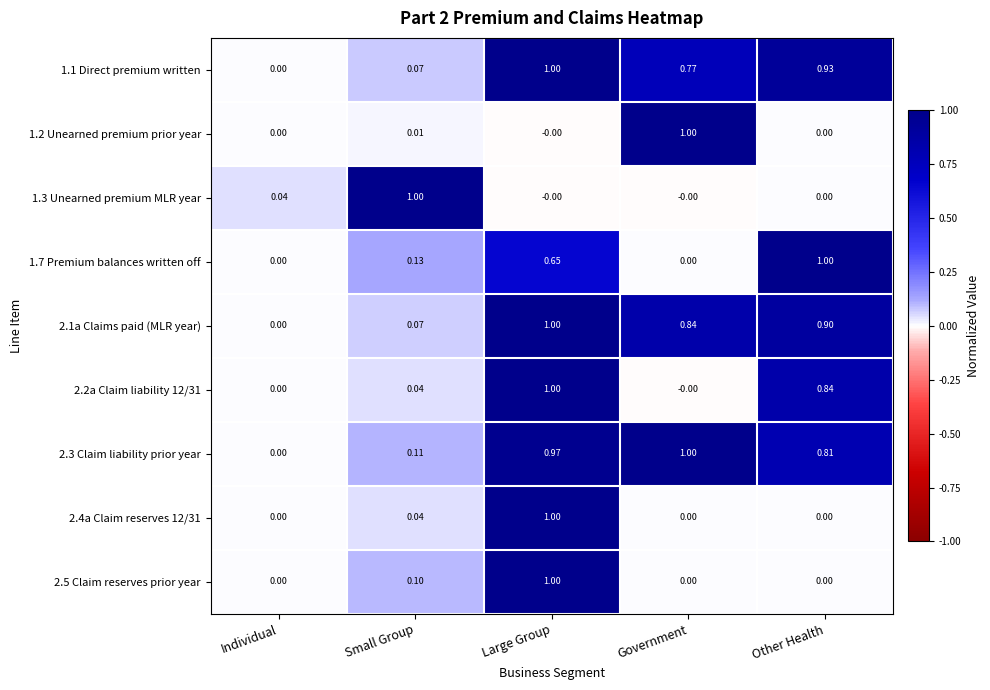

What is the greatest value displayed?

1.0